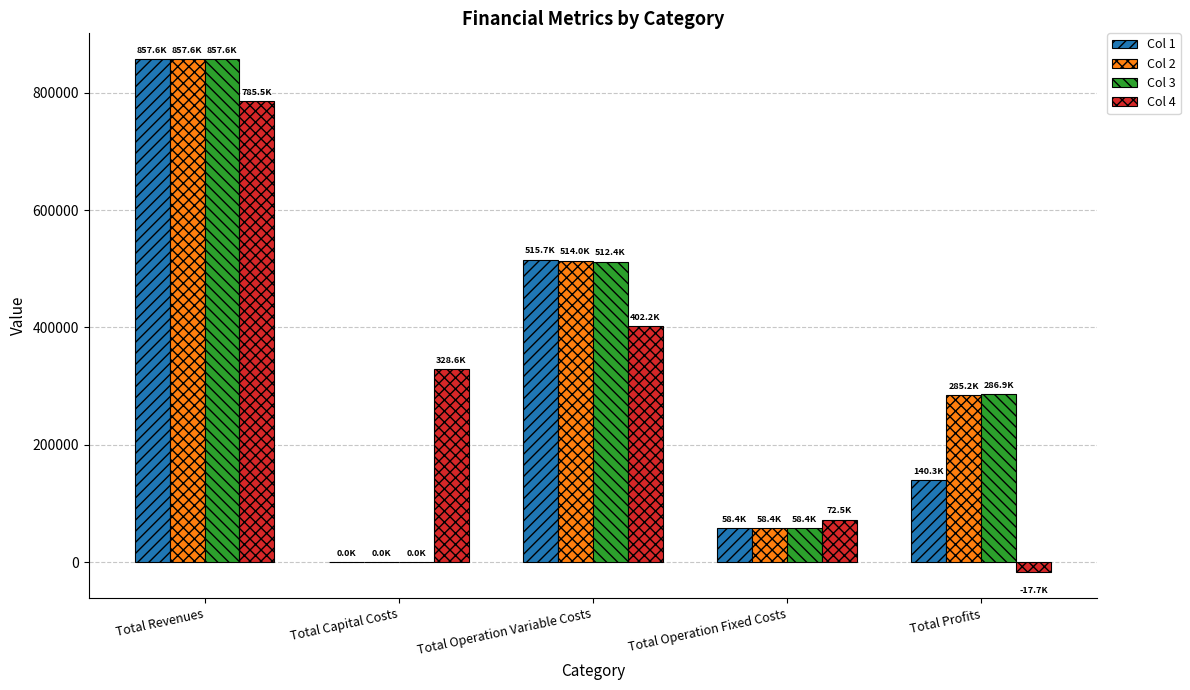

Between Total Capital Costs and Total Operation Fixed Costs, which series saw the biggest shift?

Col 4